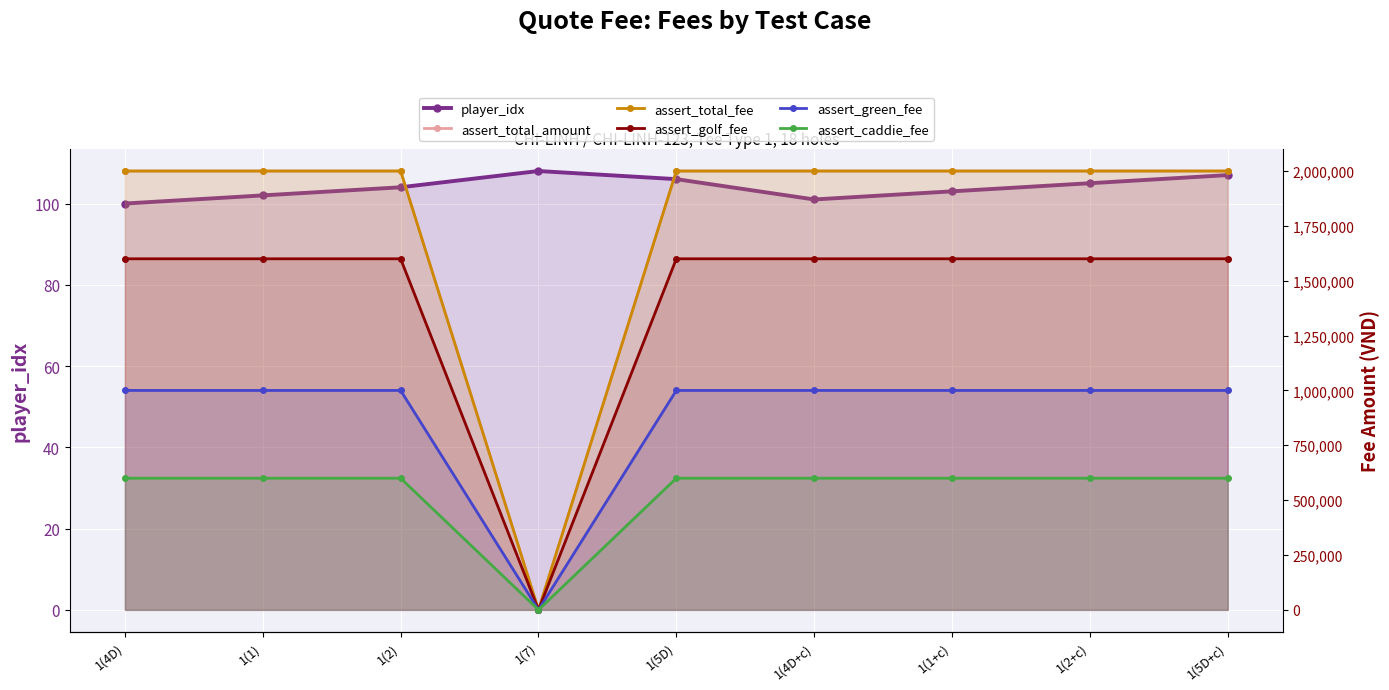

True or false: assert_golf_fee and assert_total_amount cross at least once.

False